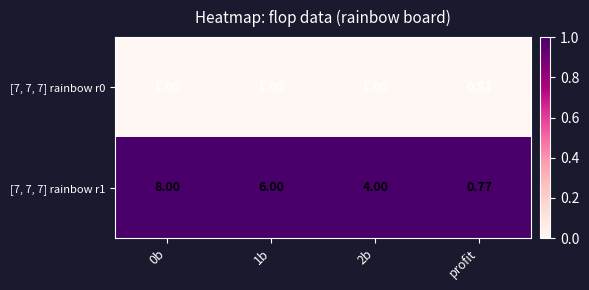

Which series has the largest total across all categories?

[7, 7, 7] rainbow r1